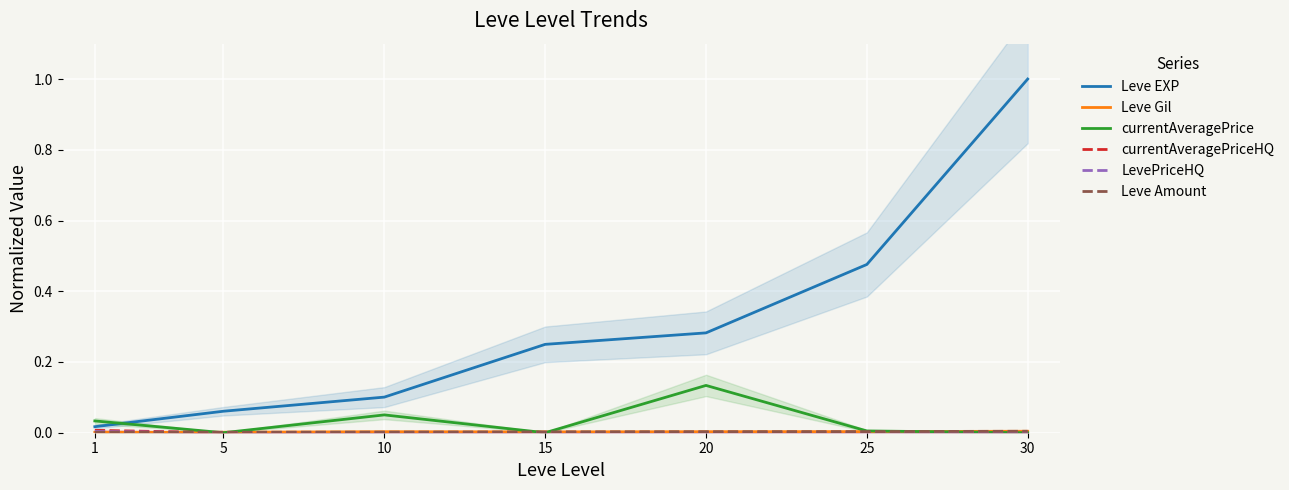

Reading left to right, extract all data points from this chart.

Leve EXP: 0.0	0.1	0.1	0.2	0.3	0.5	1.0
Leve Gil: 0.0	0.0	0.0	0.0	0.0	0.0	0.0
currentAveragePrice: 0.0	0.0	0.1	0.0	0.1	0.0	0.0
currentAveragePriceHQ: 0.0	0.0	0.0	0.0	0.0	0.0	0.0
LevePriceHQ: 0.0	0.0	0.0	0.0	0.0	0.0	0.0
Leve Amount: 0.0	0.0	0.0	0.0	0.0	0.0	0.0